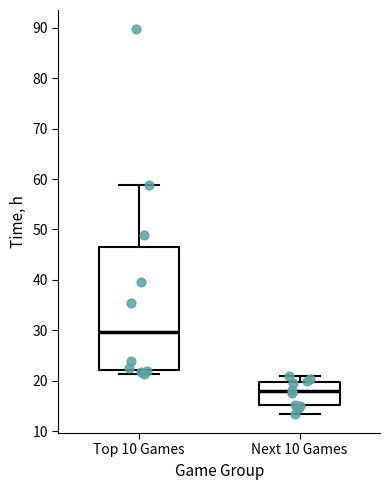

Where does the upper whisker of the box for Next 10 Games end on the y-axis? The values are not printed on the chart, so give them approximately, as read against the axis.

21